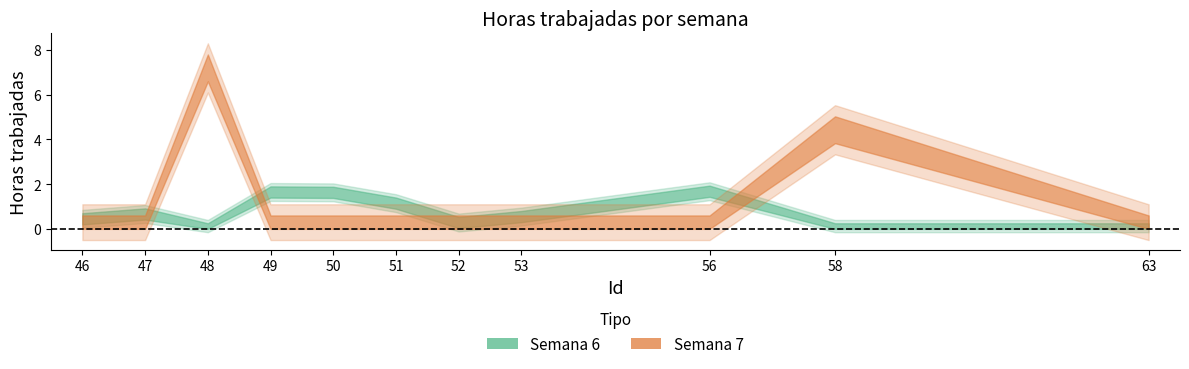

The value of Semana 6 at 48 is -1.1. True or false?

False